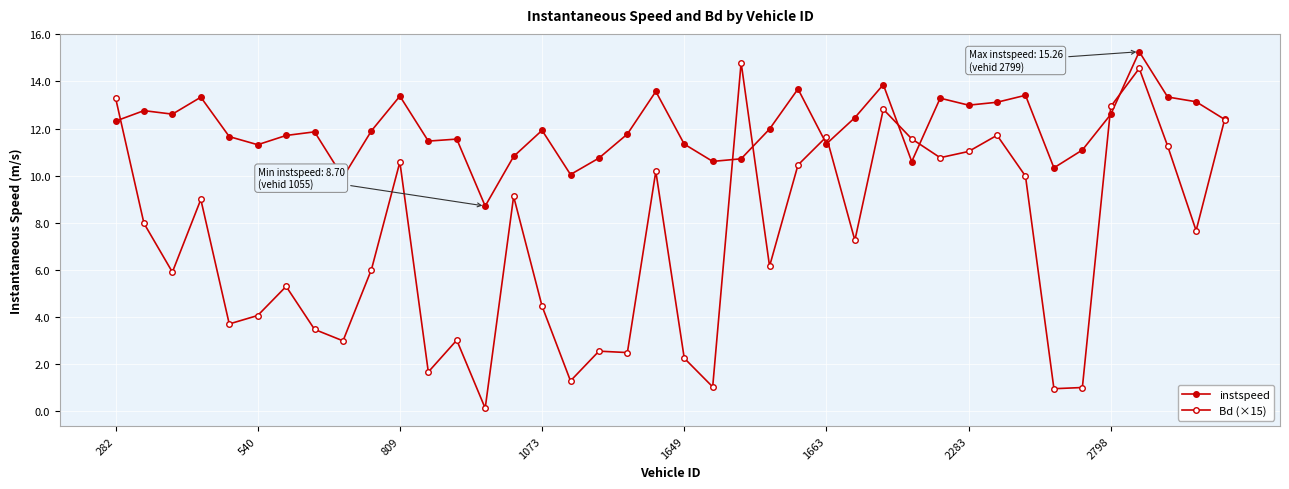

Does the chart display data point markers on the line(s)?

Yes